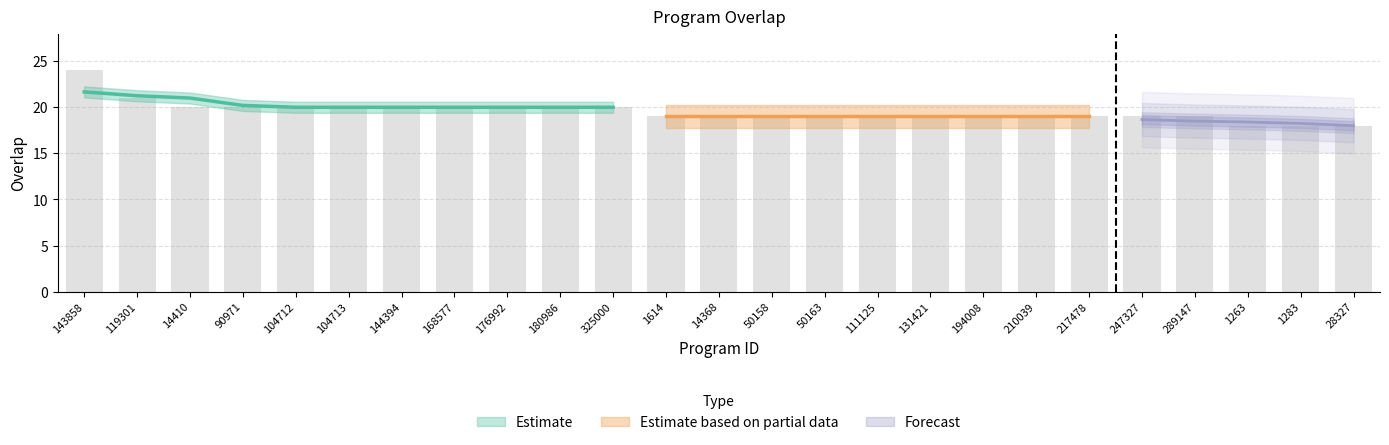

The value at 111125 is 19. True or false?

True